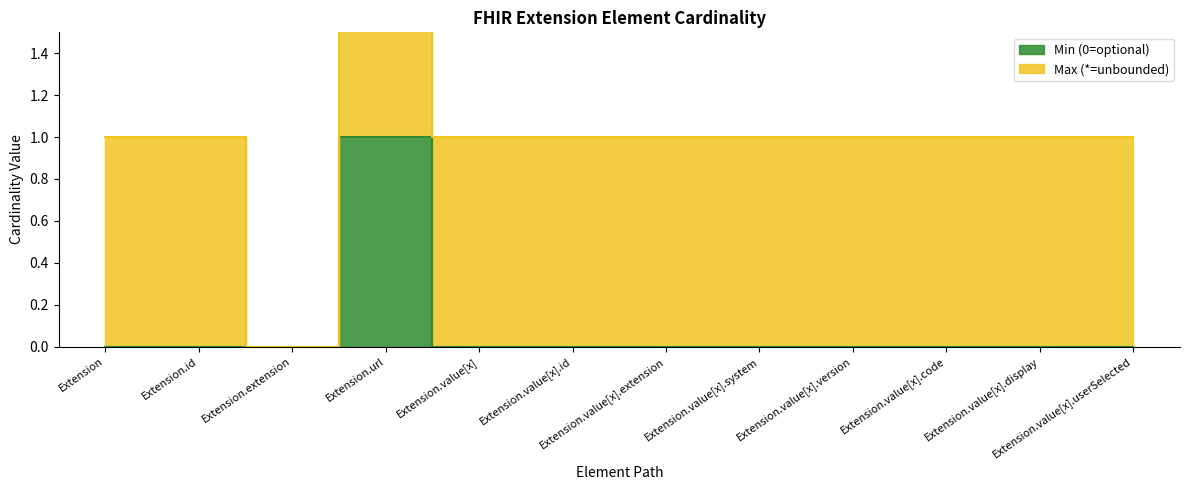

Reading right to left, transcribe all the data shown in this chart.

0	0	0	0	0	0	0	0	1	0	0	0